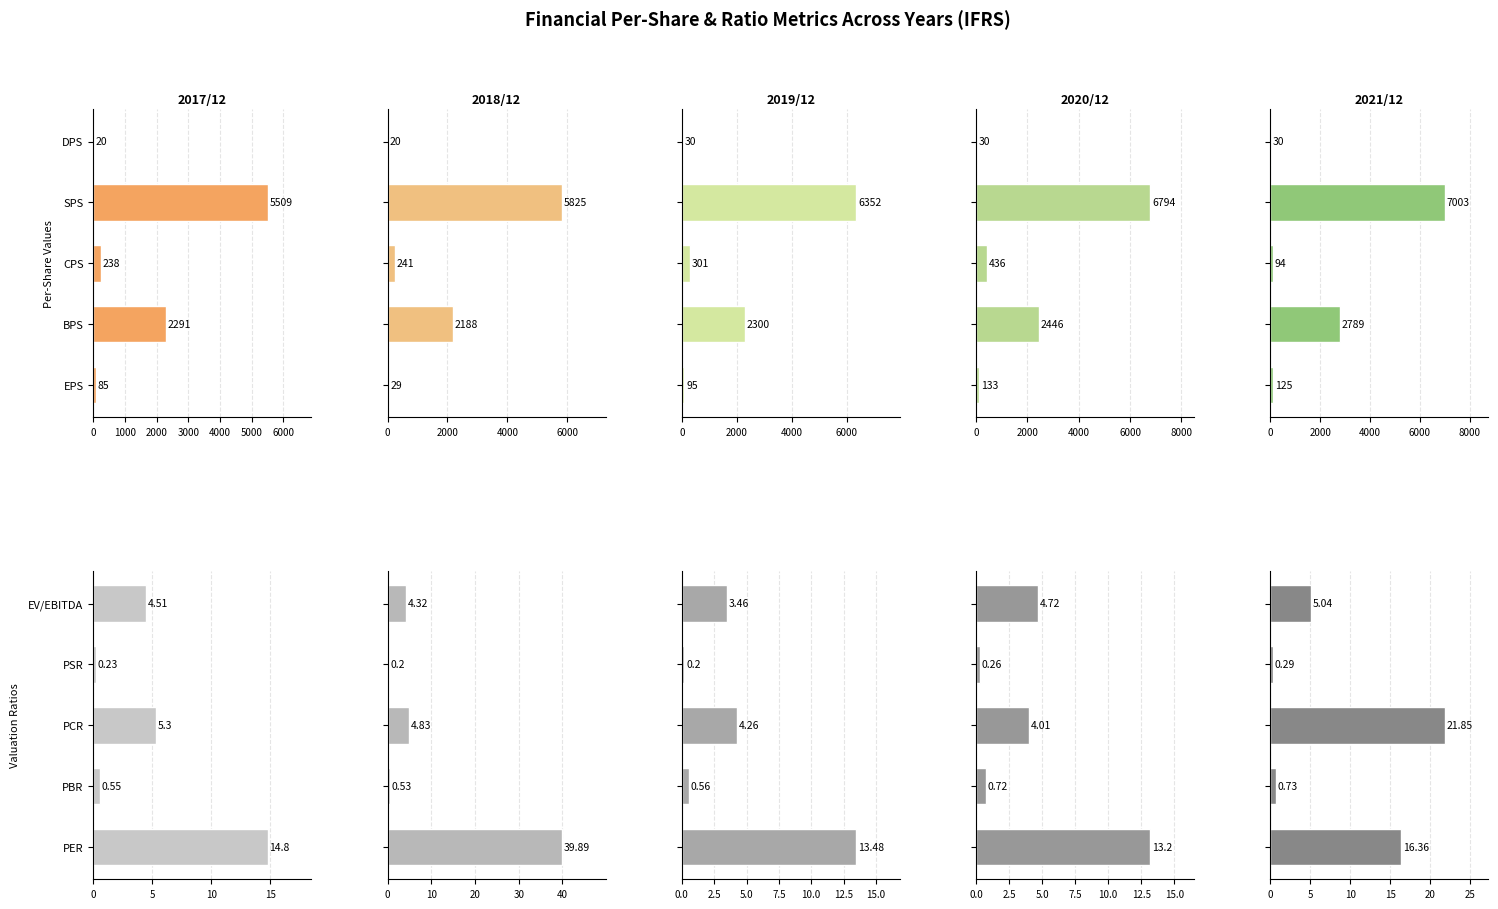

Is it true that 2018/12 equals 0.2 at PSR?

True